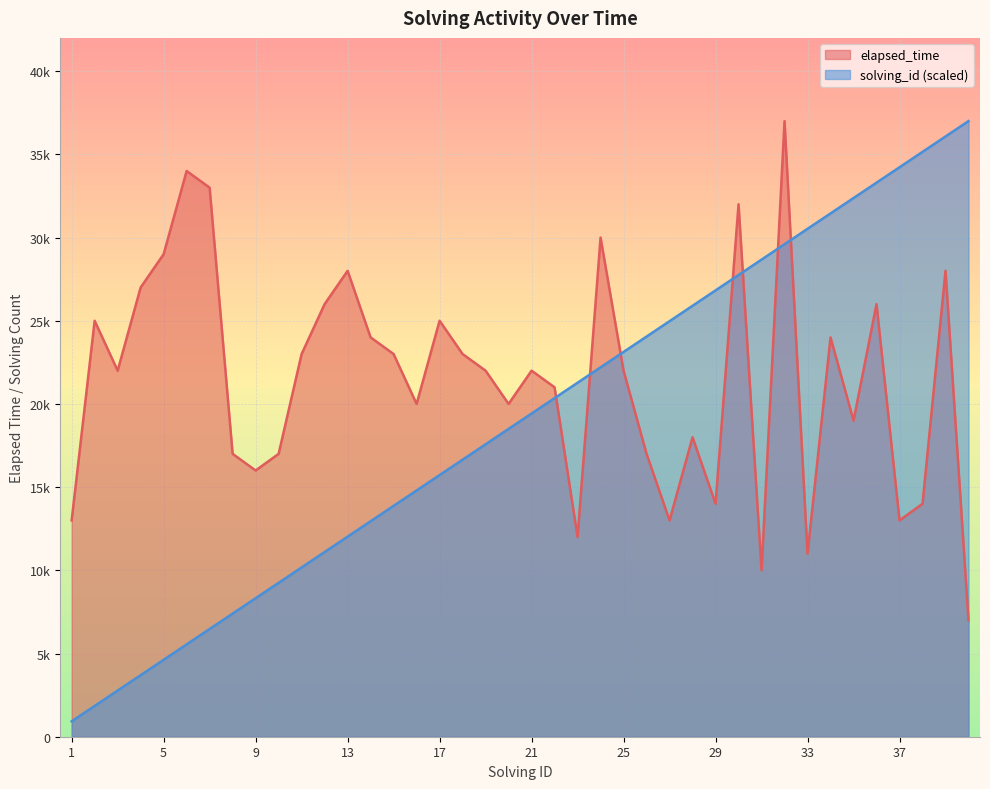

What is the value of the elapsed_time point at the 35th from the left?

19000